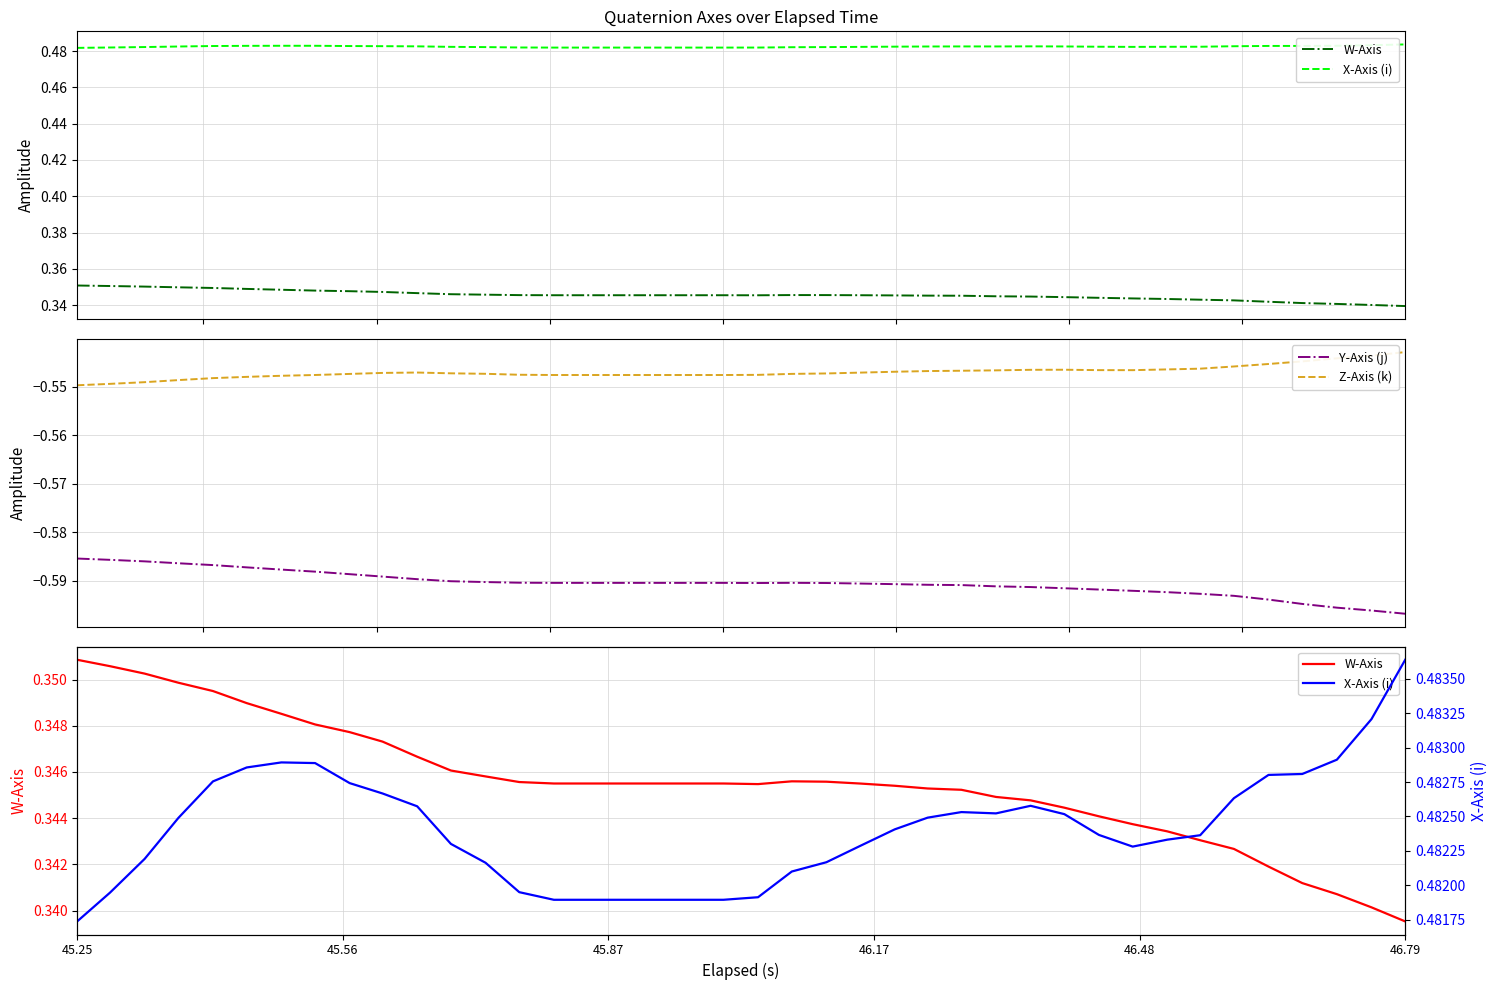

True or false: Z-Axis (k) and Y-Axis (j) intersect in this chart.

False